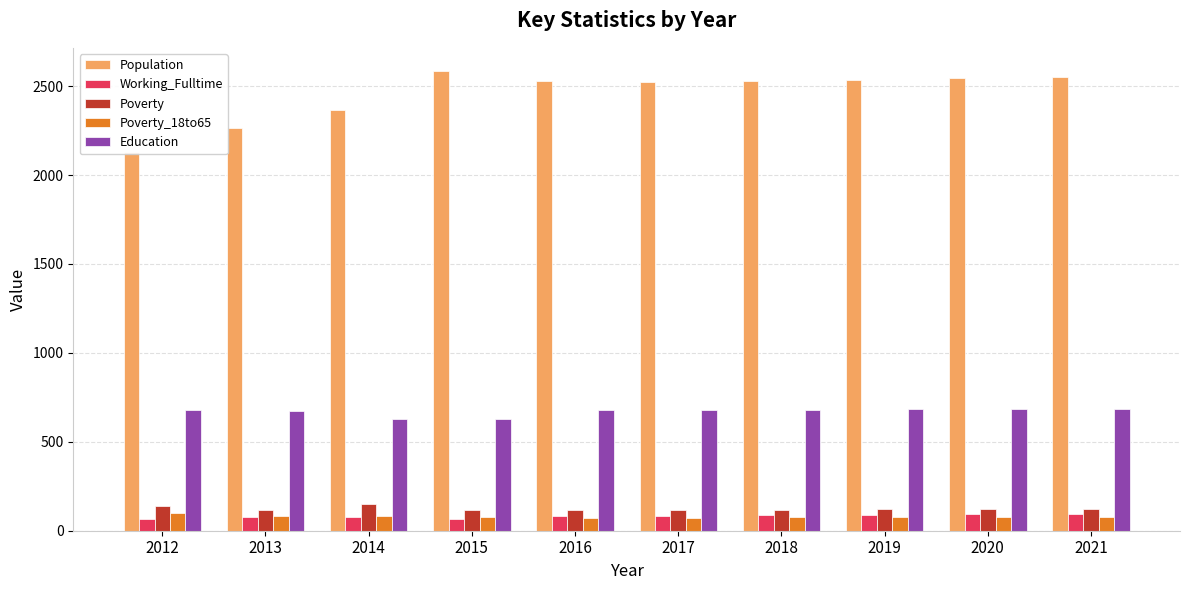

Which category has the highest value in the Poverty series?

2014